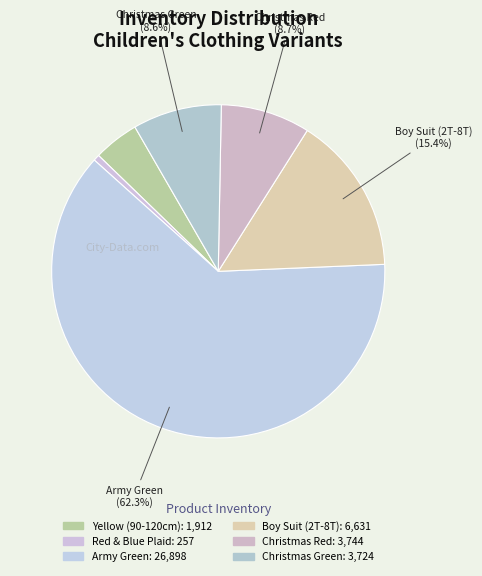

Which slice is the largest?

Army green 100cm